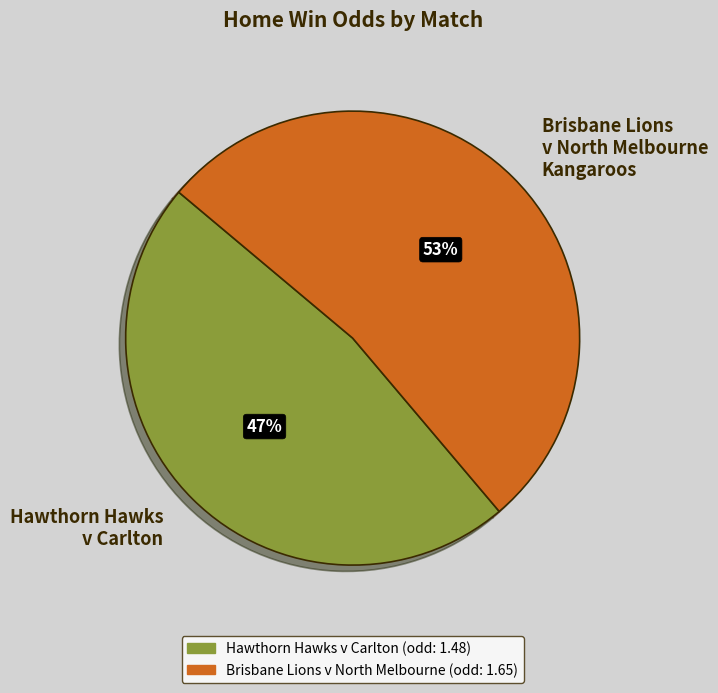

Combined, do Brisbane Lions v North Melbourne Kangaroos and Hawthorn Hawks v Carlton account for over 50%?

Yes